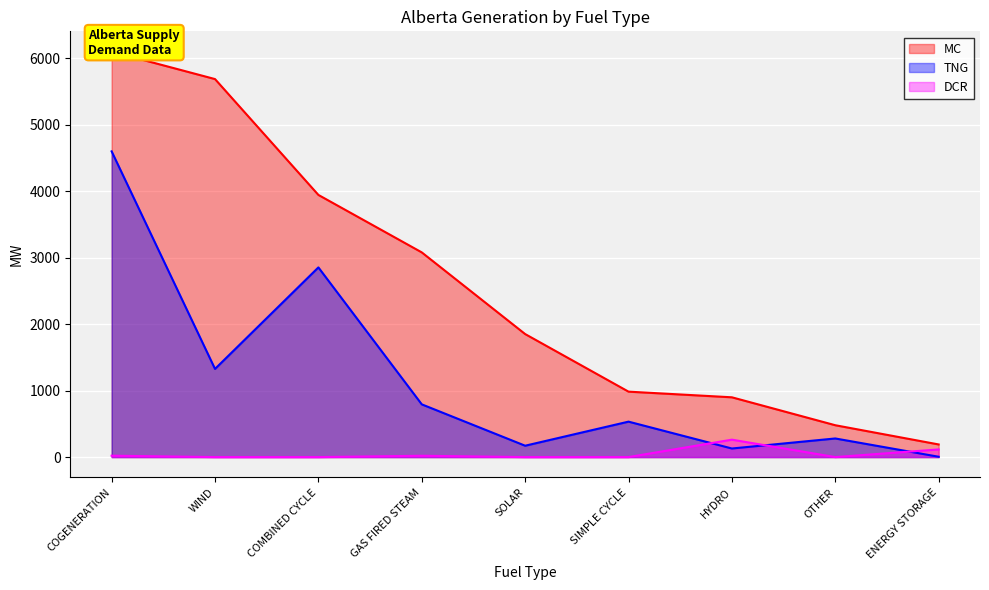

The value of DCR at COGENERATION is 21. True or false?

True